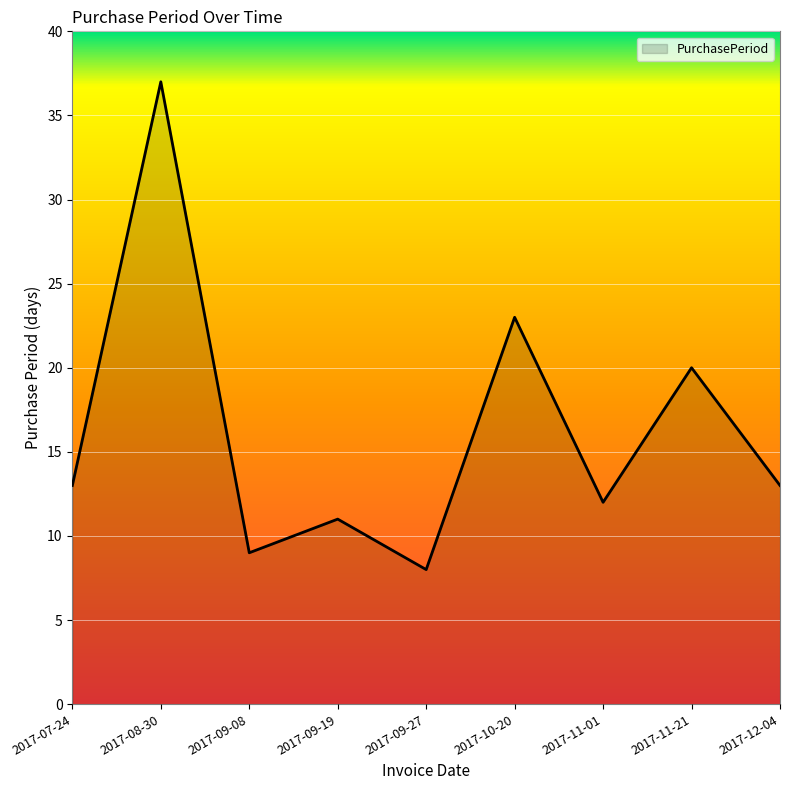

What is the change in value from 2017-07-24 to 2017-08-30?

+24